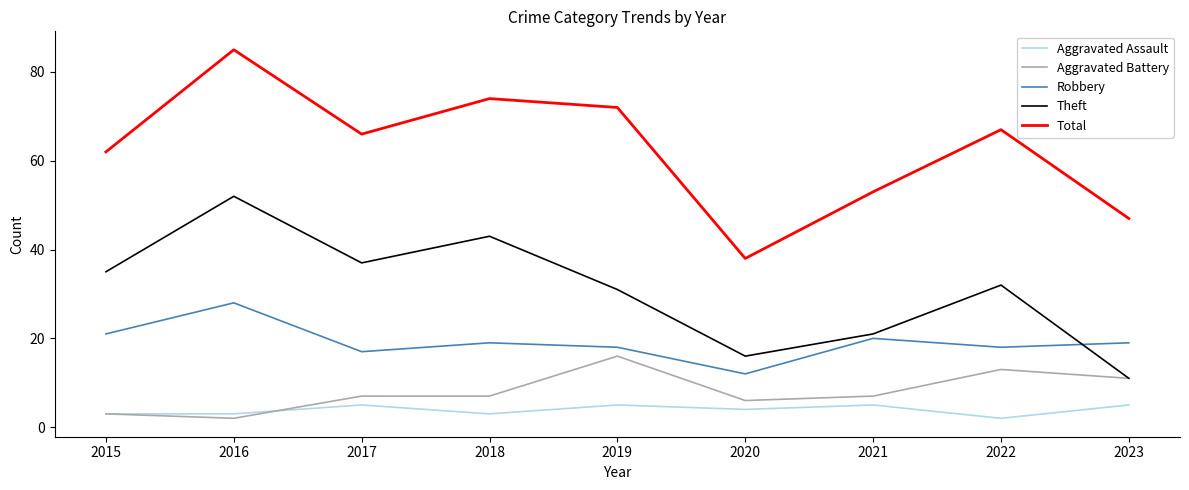

At 2017, list the series in order from smallest to largest.

Aggravated Assault, Aggravated Battery, Robbery, Theft, Total